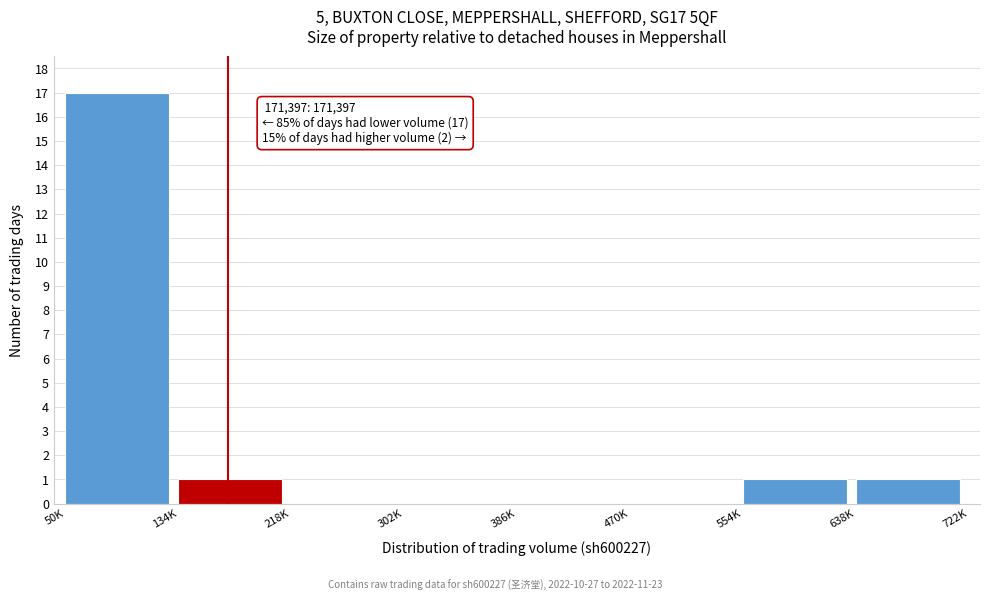

Reading left to right, what are all the values shown in this chart?

50K=17	134K=1	218K=0	302K=0	386K=0	470K=0	554K=1	638K=1